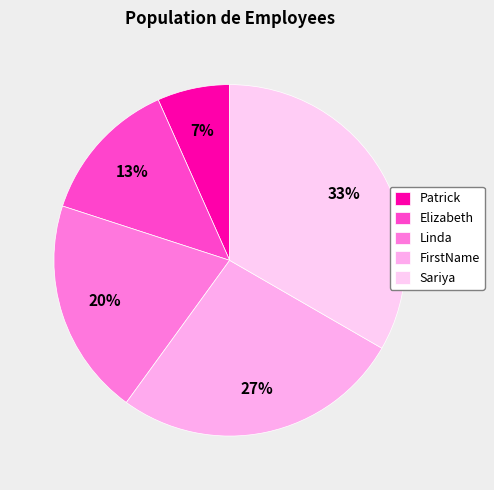

Which has a higher value, Elizabeth or FirstName?

FirstName